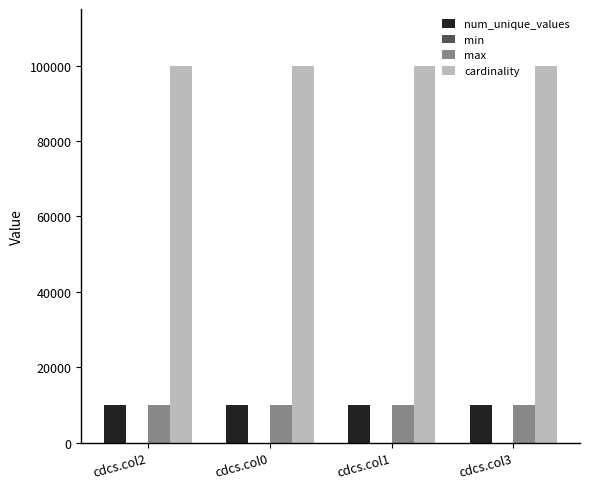

Which series has the widest spread of values?

num_unique_values